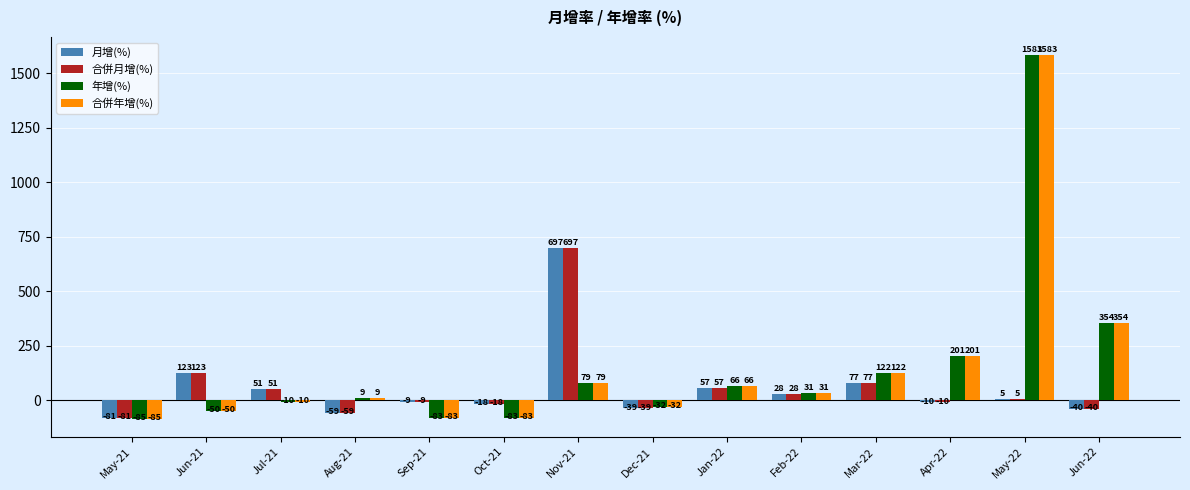

What is the sum of all 合併月增(%) values?

781.9